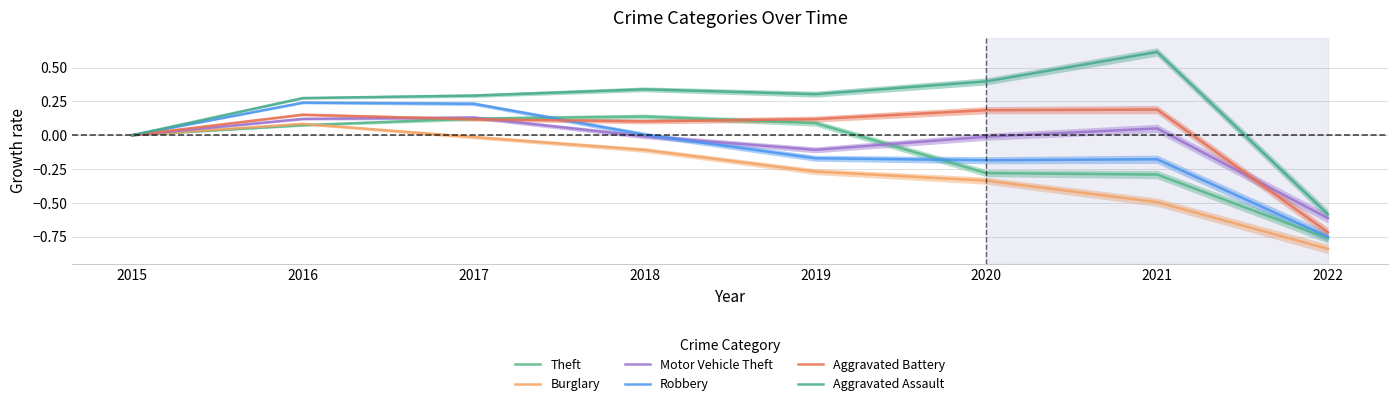

List the series in order of their peak value, lowest first.

Burglary, Motor Vehicle Theft, Theft, Aggravated Battery, Robbery, Aggravated Assault